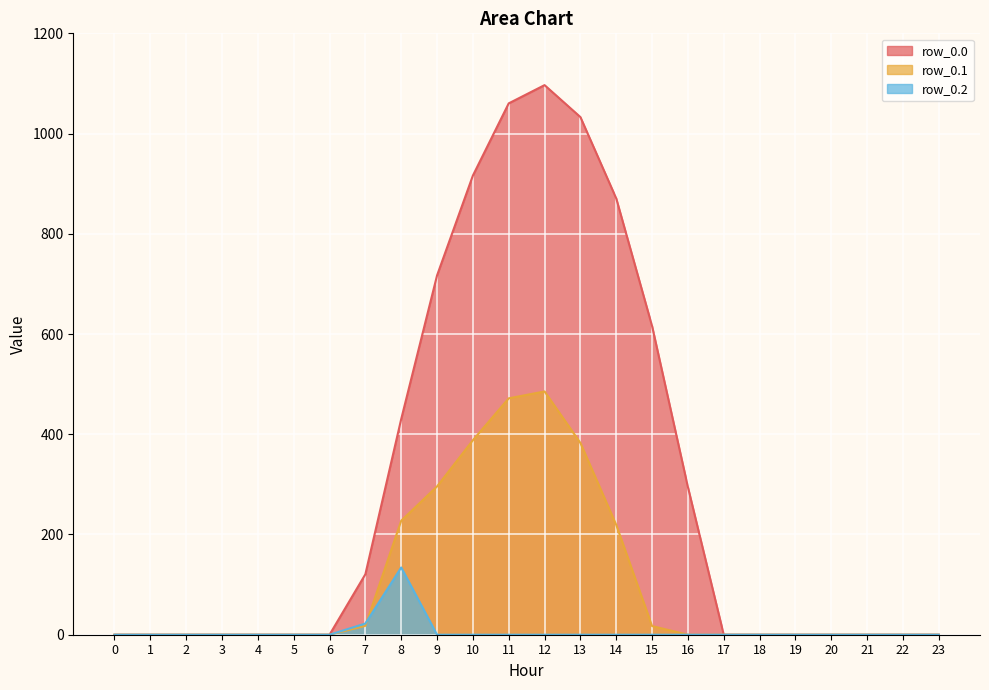

What is the sum of the row_0.2 values at 8 and 2?

134.2